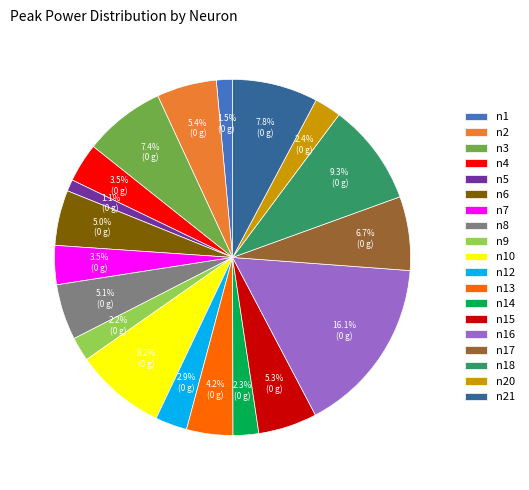

Does any single category account for the majority?

No